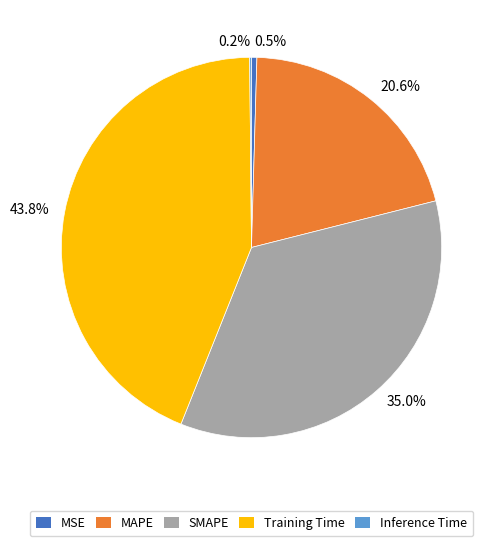

Which has a higher value, 43.8% or 35.0%?

43.8%